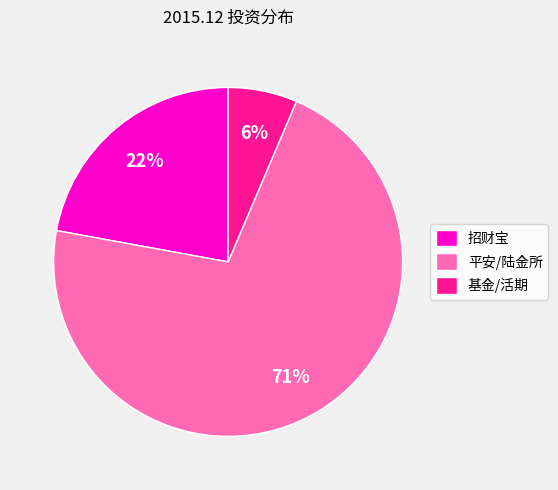

True or false: 招财宝 accounts for 22% of the total.

True